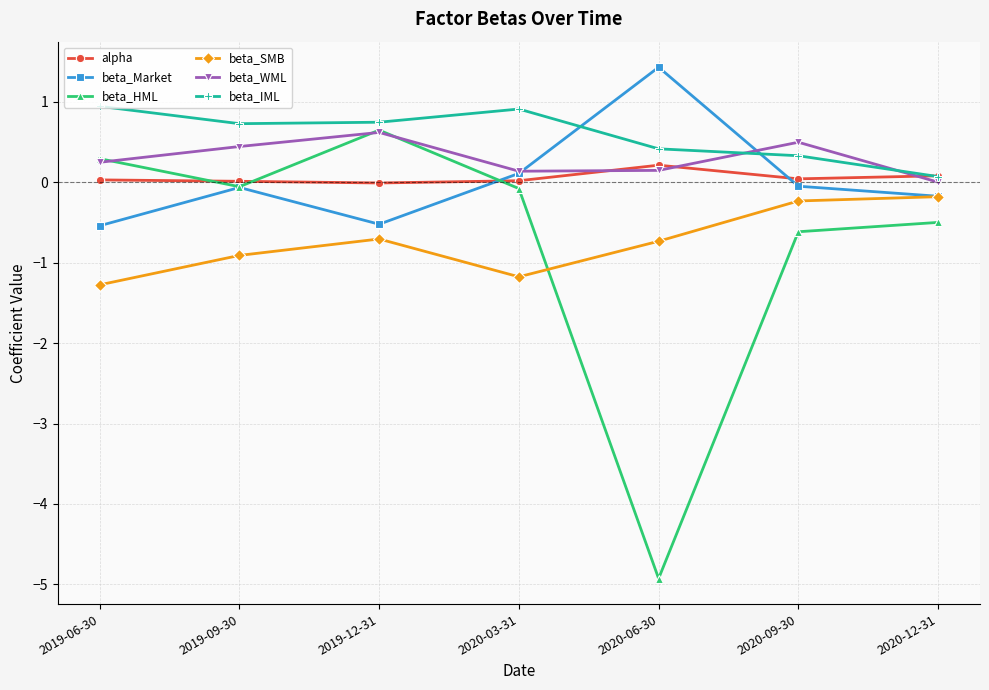

What is the approximate value of beta_HML at 2019-12-31?

0.6